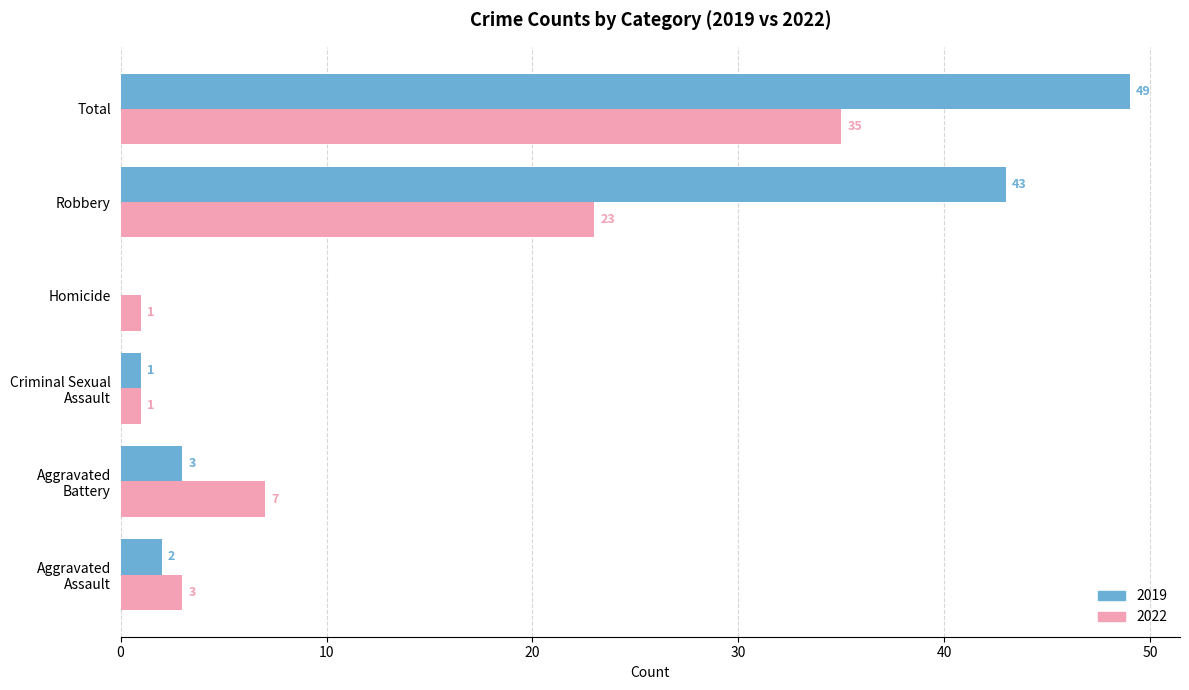

At which category is the sum across all series the highest?

Total